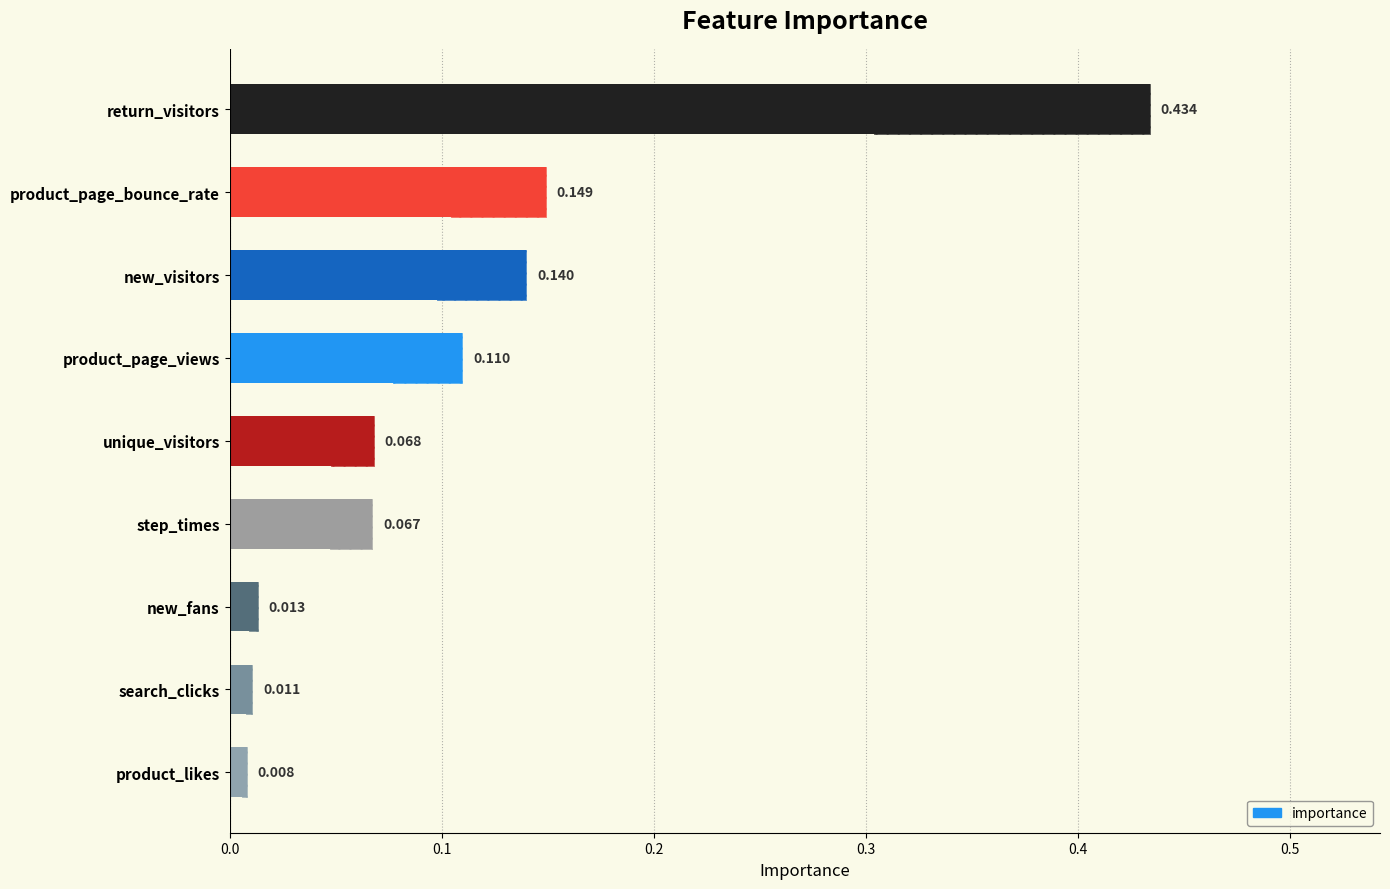

Are the bars grouped side by side (vs. stacked)?

No